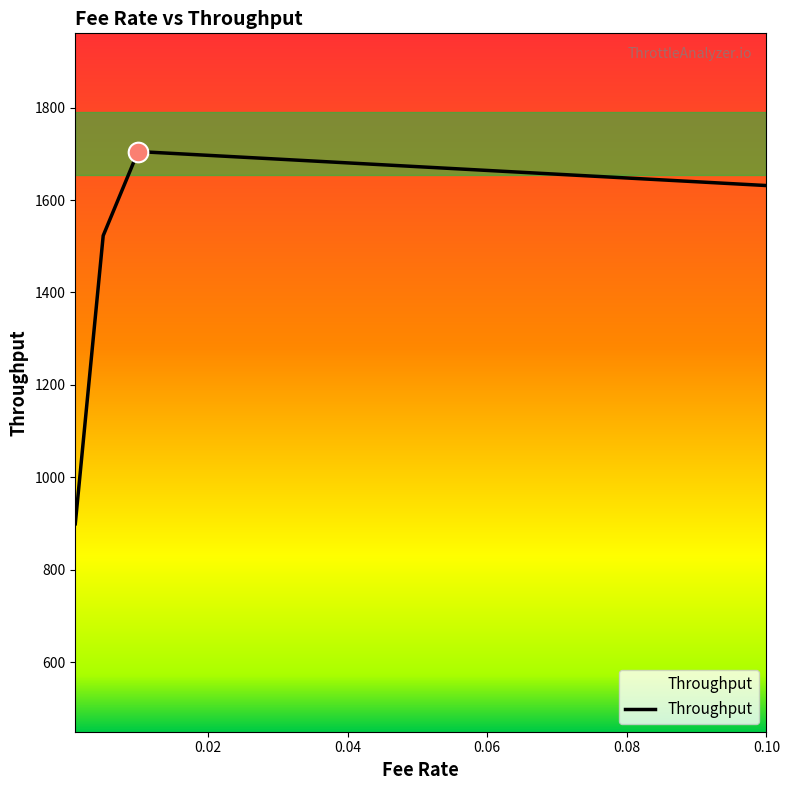

What is the sum of all values?

5758.6